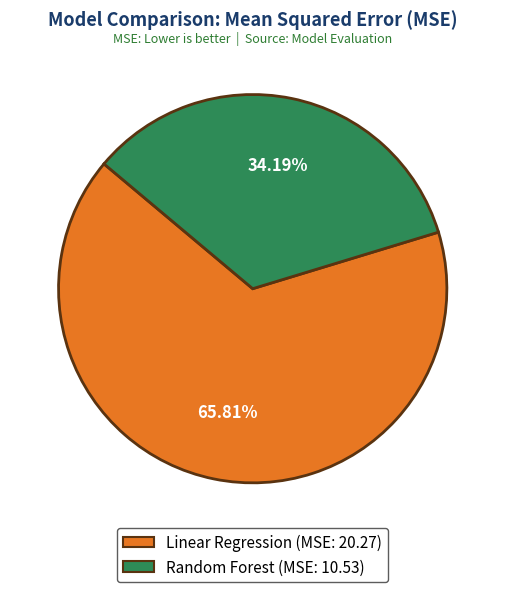

Combined, do Random Forest and Linear Regression account for over 50%?

Yes